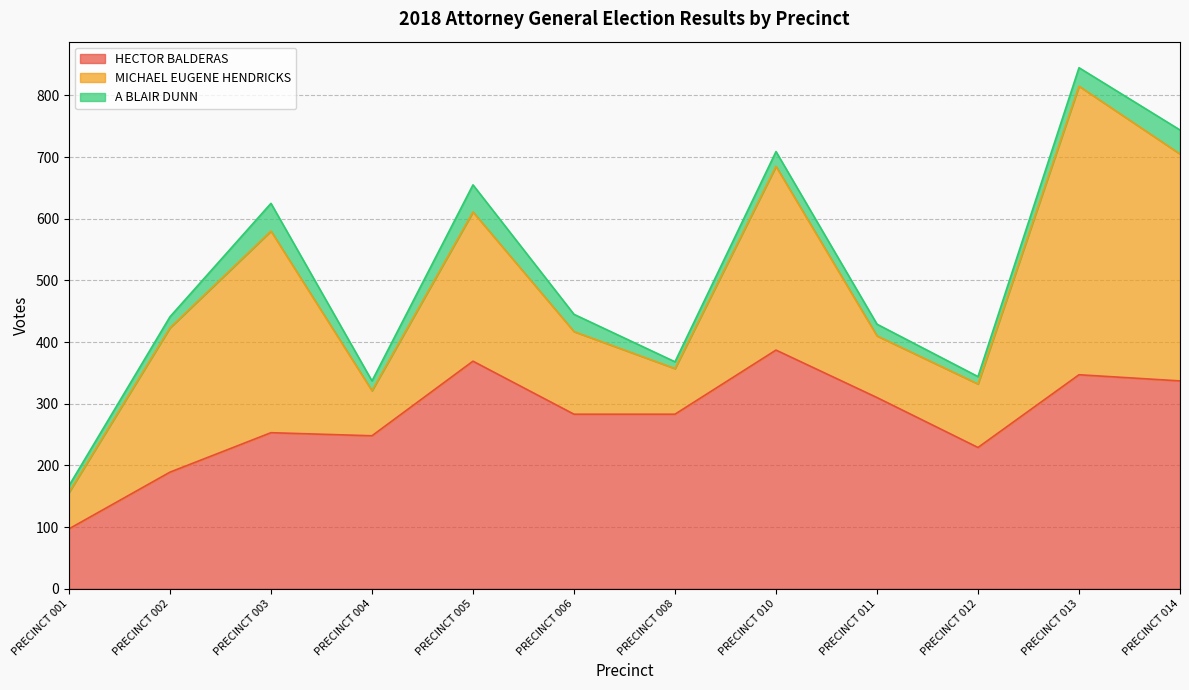

The value of HECTOR BALDERAS at PRECINCT 004 is 248. True or false?

True